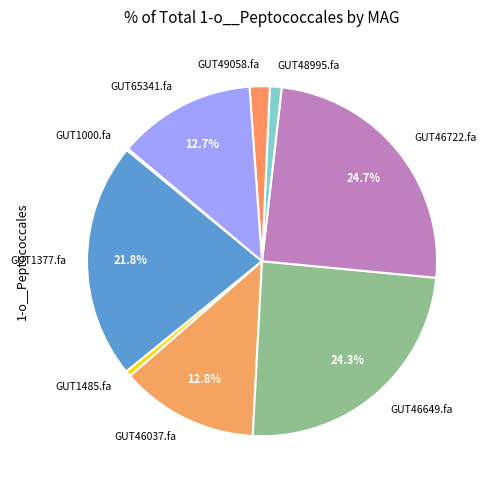

What portion of the pie excludes GUT1377.fa?

78.2%